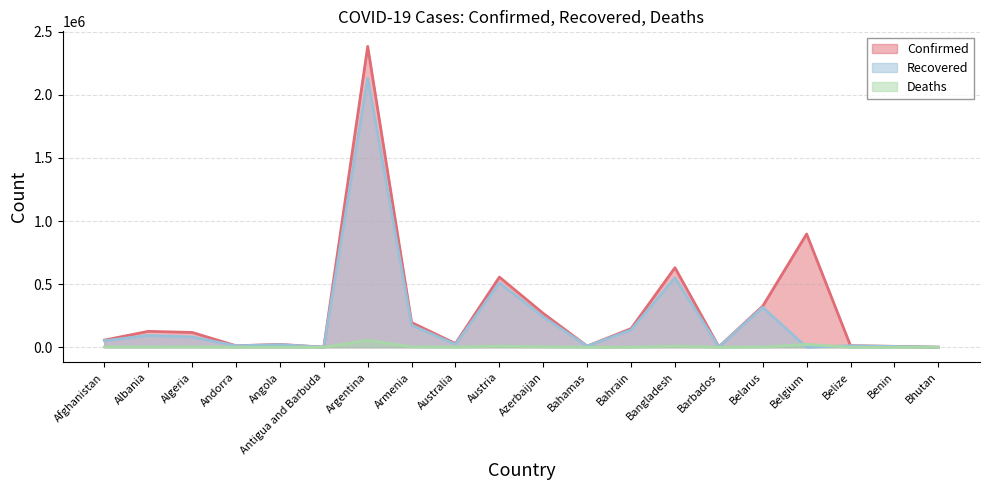

What is the label of the 17th point from the right?

Andorra